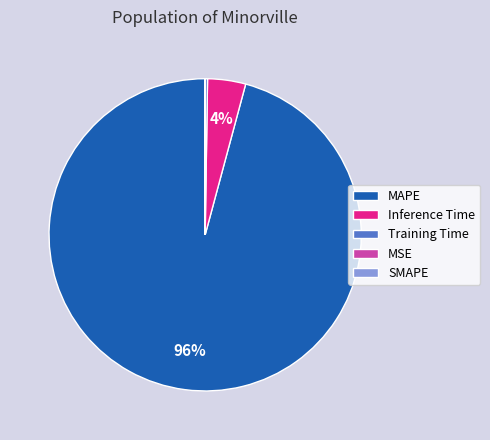

Which category has the biggest portion of the pie?

MAPE